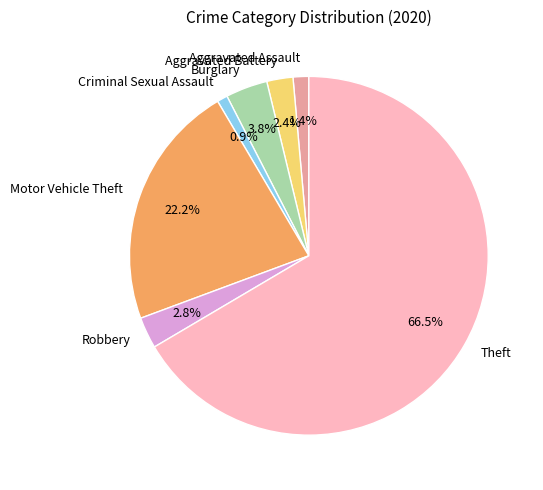

How much of the chart is everything except Robbery?

97.2%